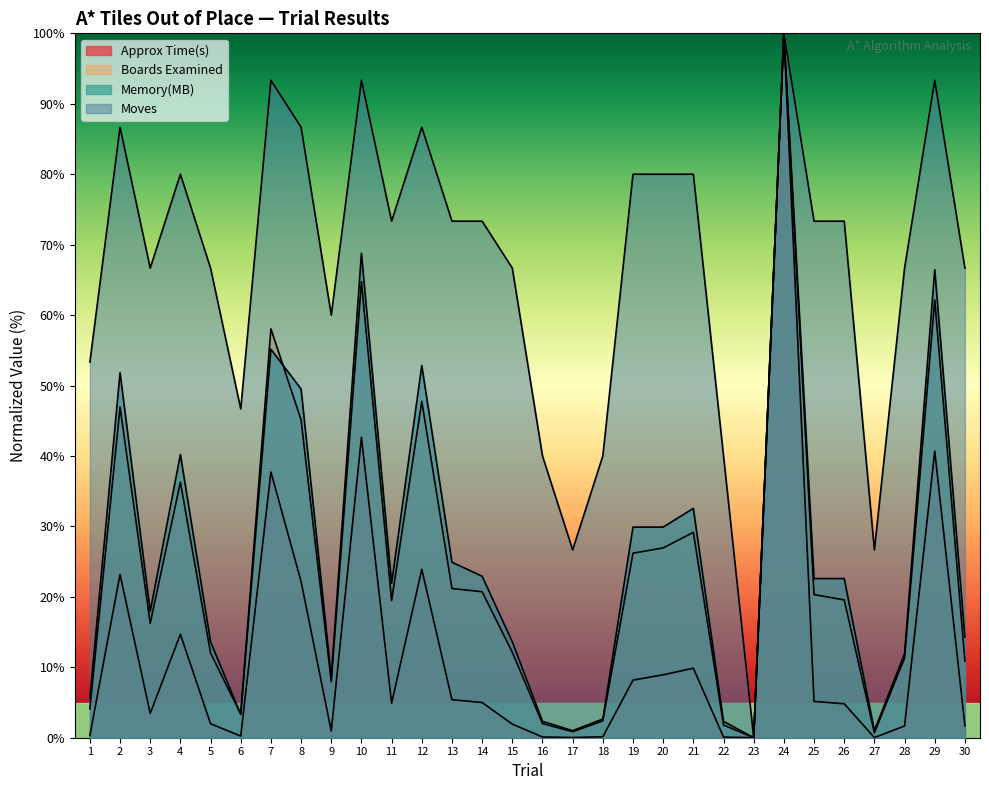

What is the difference between the Boards Examined values at 25 and 22?

18.5